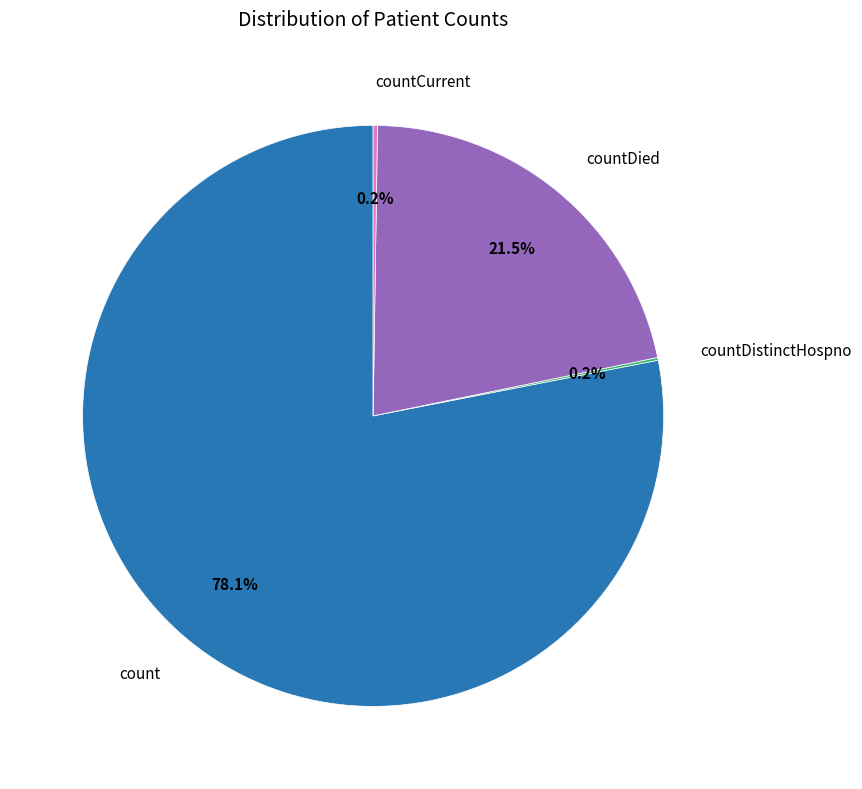

Does any single category account for the majority?

Yes